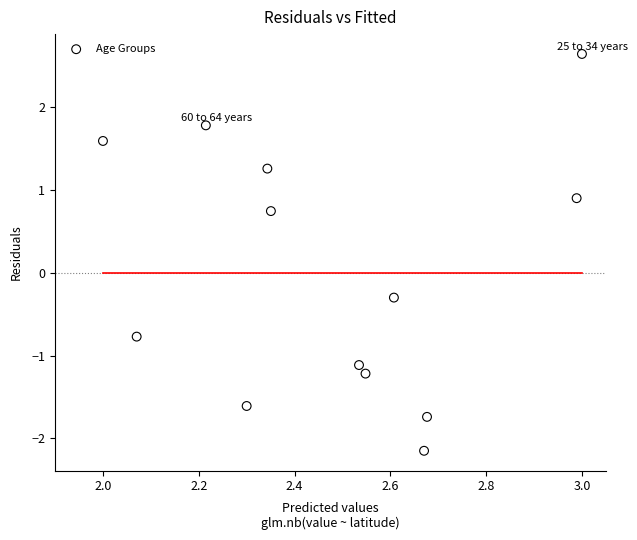

What is the range of Y values (max minus min)?

4.8